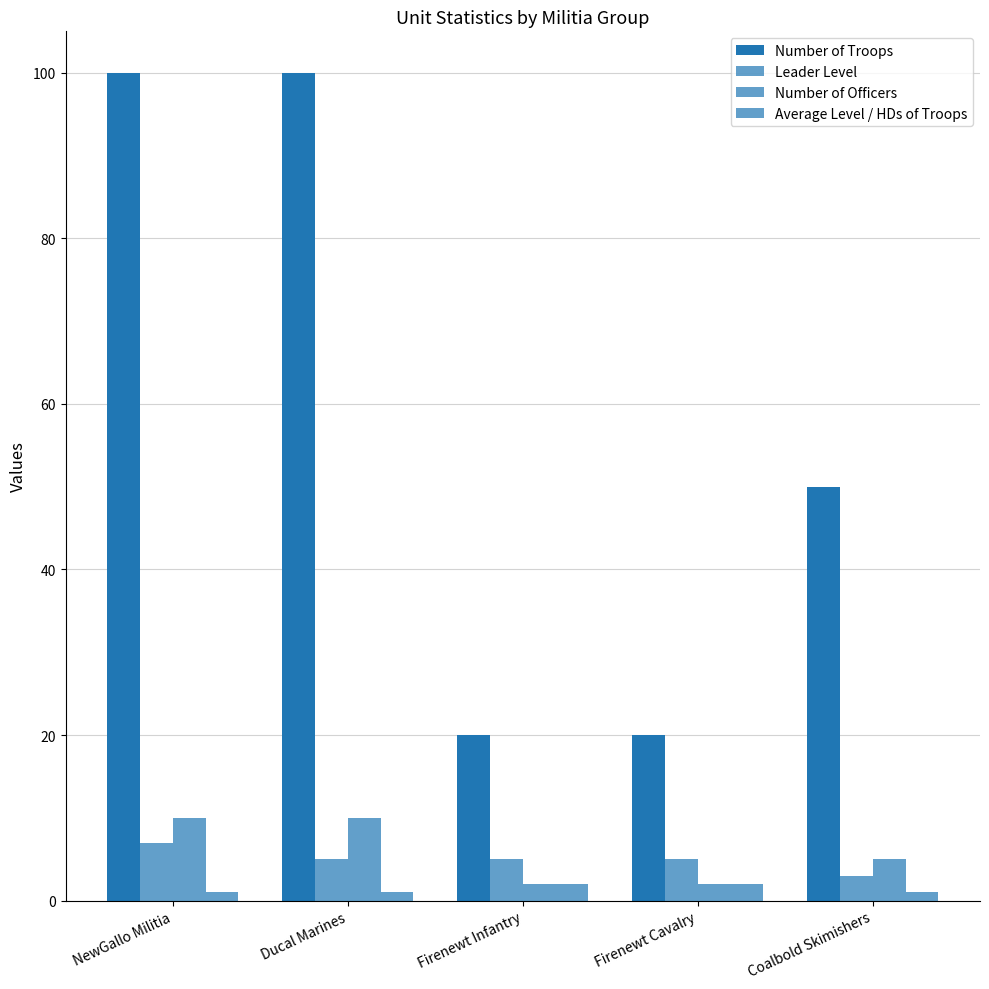

What is the sum of the Average Level / HDs of Troops values at Firenewt Infantry and Firenewt Cavalry?

4